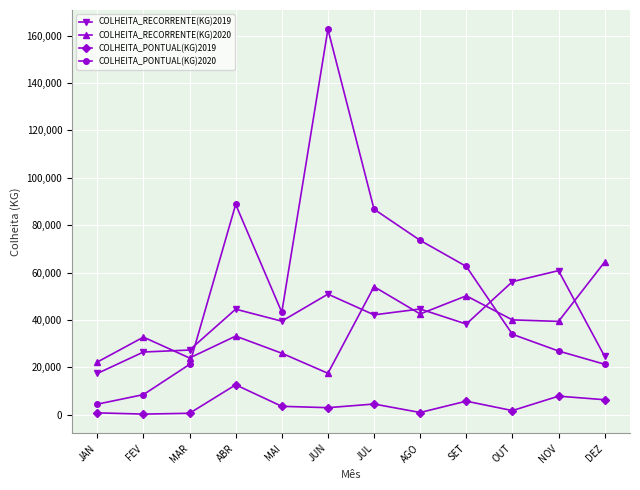

The value of COLHEITA_PONTUAL(KG)2019 at NOV is 7823. True or false?

True